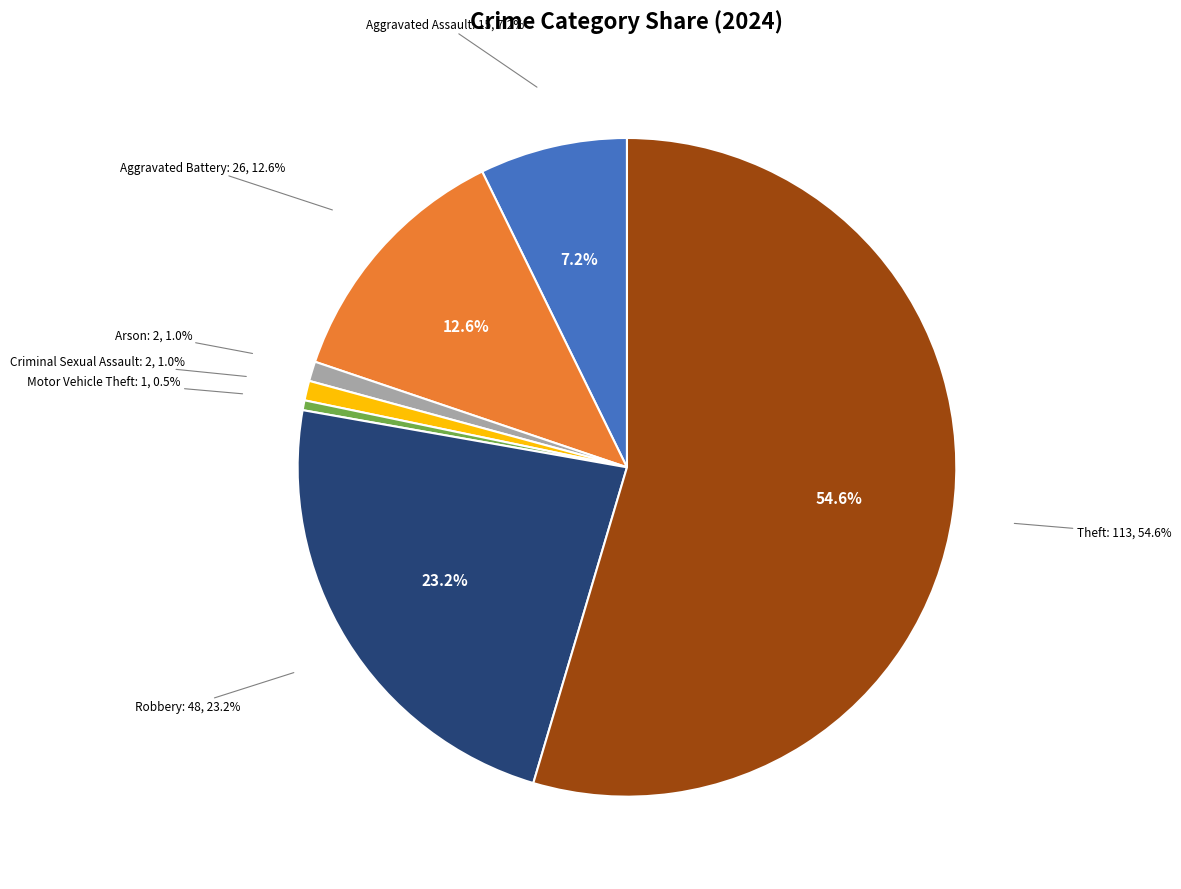

What portion of the pie excludes Robbery?

76.8%